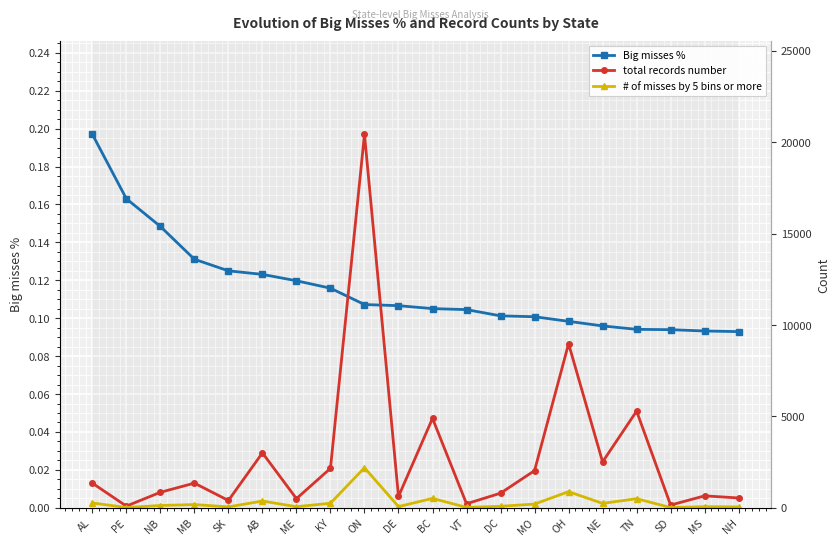

True or false: Big misses % has a value of 0.2 at NB.

False